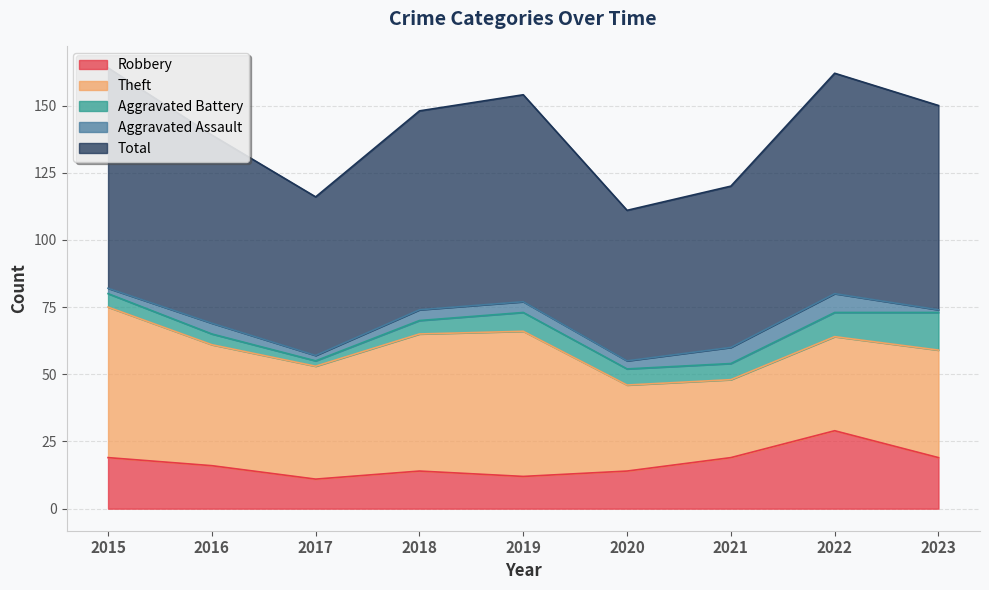

The value of Theft at 2022 is 35. True or false?

True